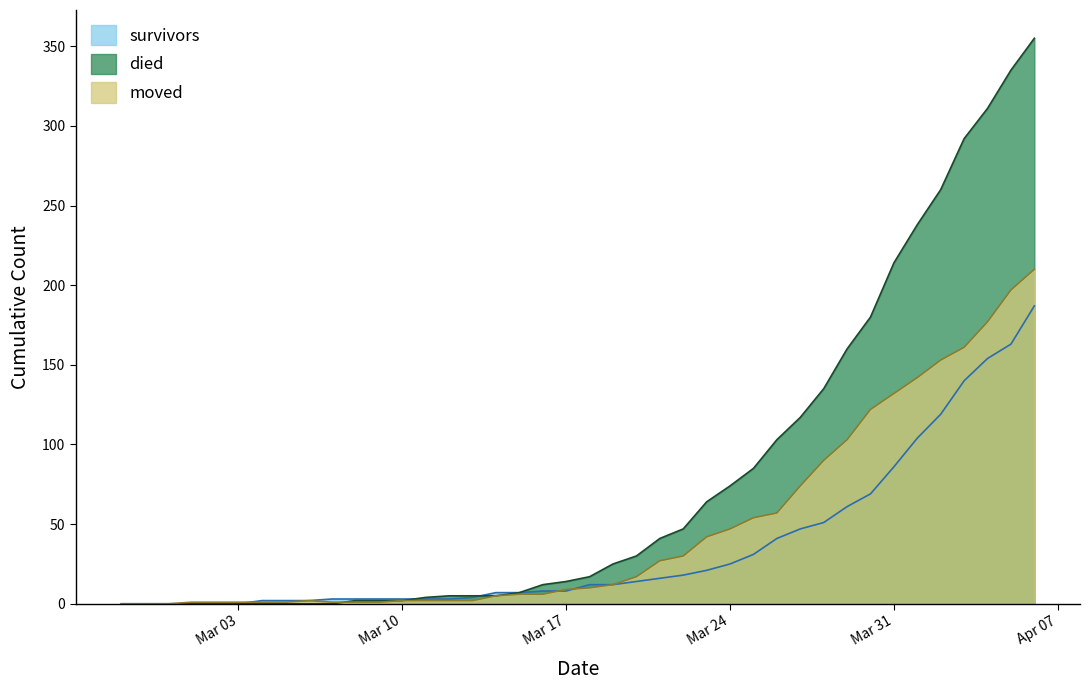

What is the label of the 39th point from the right?

2020-02-28